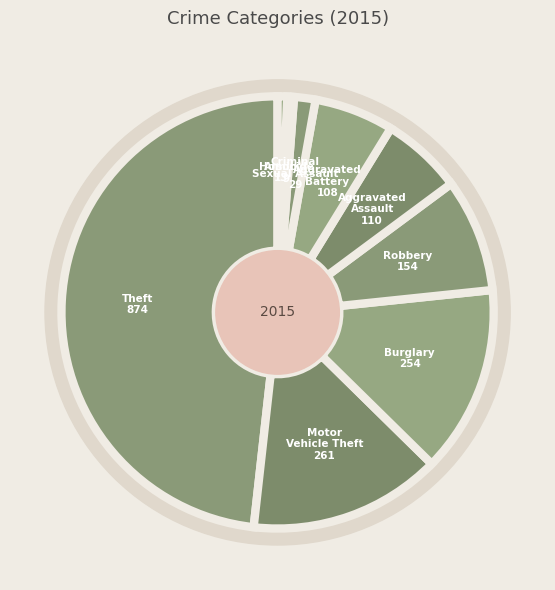

What is the ratio of the value at Homicide to the value at Criminal Sexual Assault?

0.3